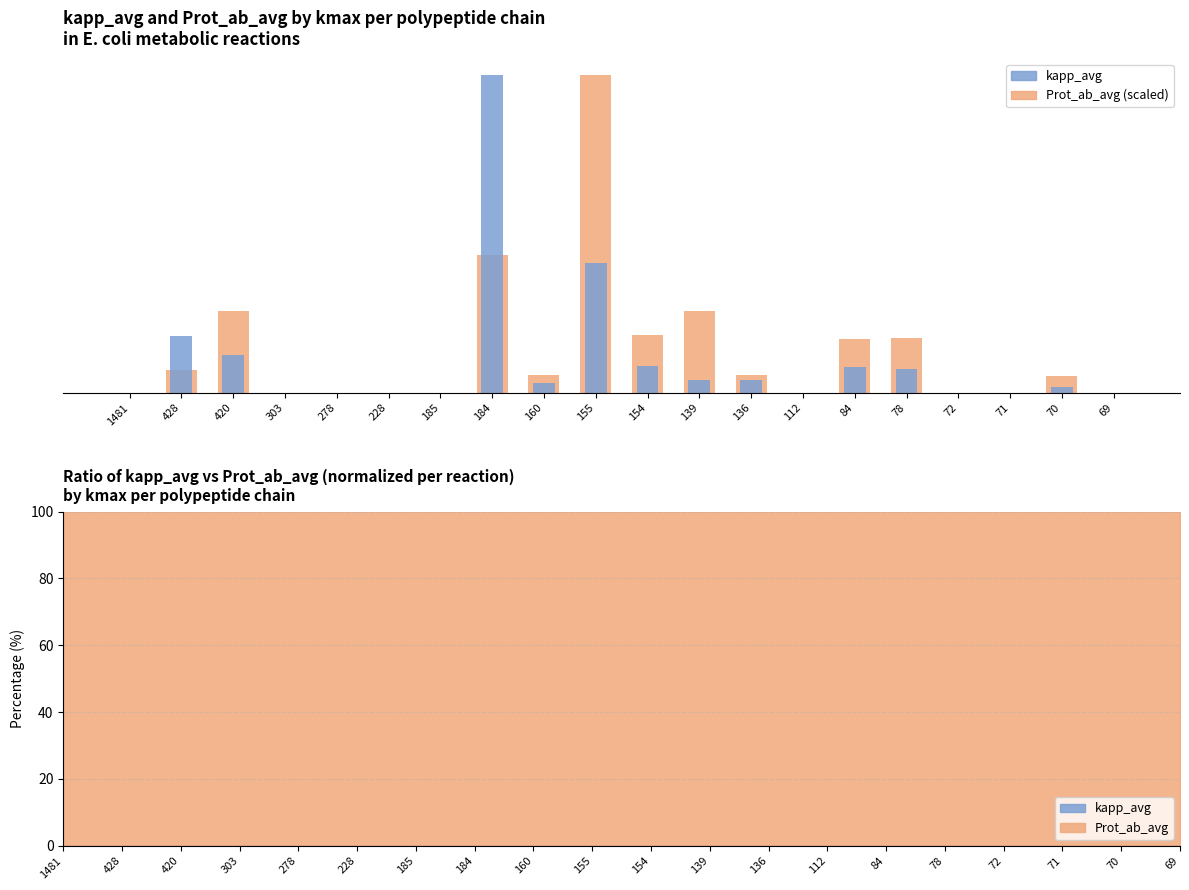

Between 303 and 278, which is larger?

303